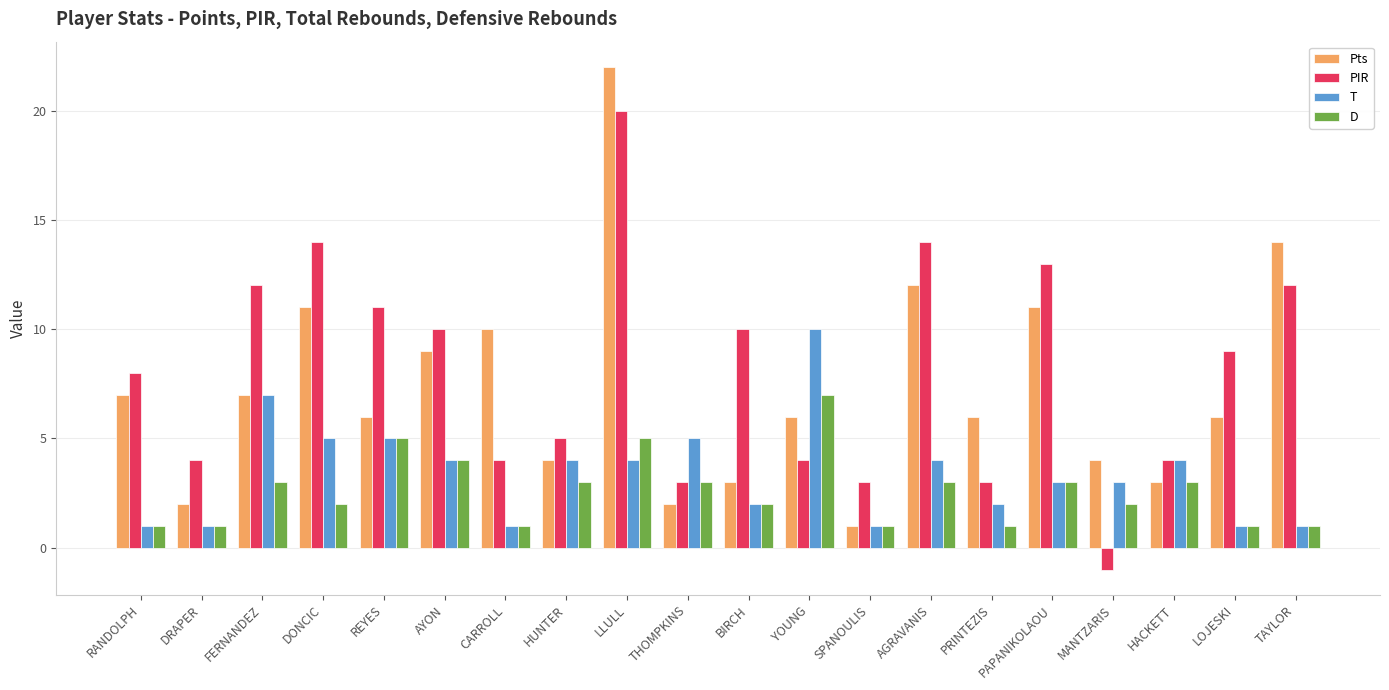

What is the difference between the highest and lowest values at CARROLL?

9